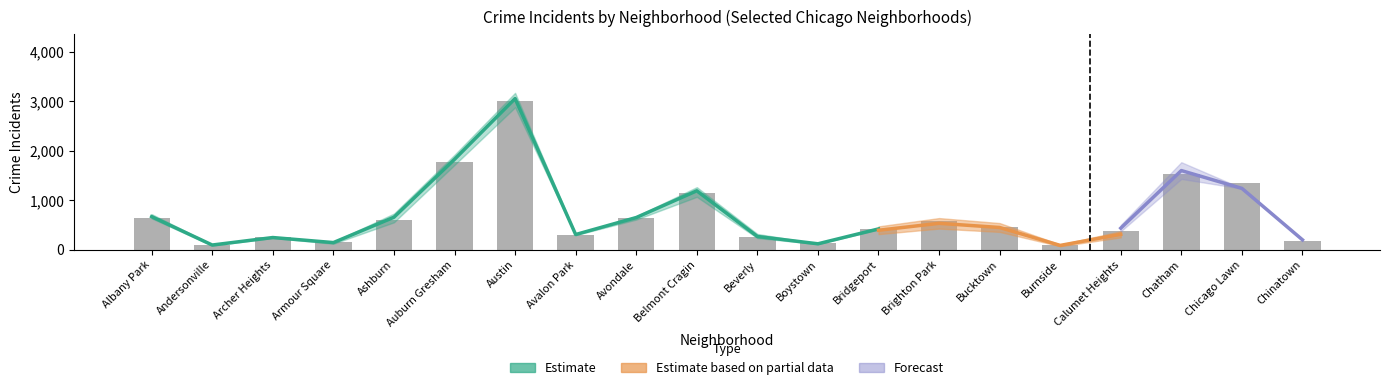

Reading left to right, list all the values displayed in this chart.

2022: 471	86	260	145	408	1546	2542	287	517	937	228	184	398	544	334	89	369	1428	1233	214
2016: 632	96	240	119	728	1916	3167	293	607	1236	234	120	406	659	529	96	376	1460	1389	152
2018: 712	94	224	149	567	1711	3155	230	726	1114	249	137	391	531	447	85	309	1558	1411	169
2023: 668	115	295	193	632	1845	3137	348	611	1256	274	179	408	649	499	101	498	1766	1241	181
2015: 649	81	256	150	551	1711	2875	306	664	1066	317	112	423	607	412	86	364	1343	1355	166
2017: 717	101	236	157	684	1845	3114	315	673	1262	246	120	425	532	490	82	394	1586	1393	140